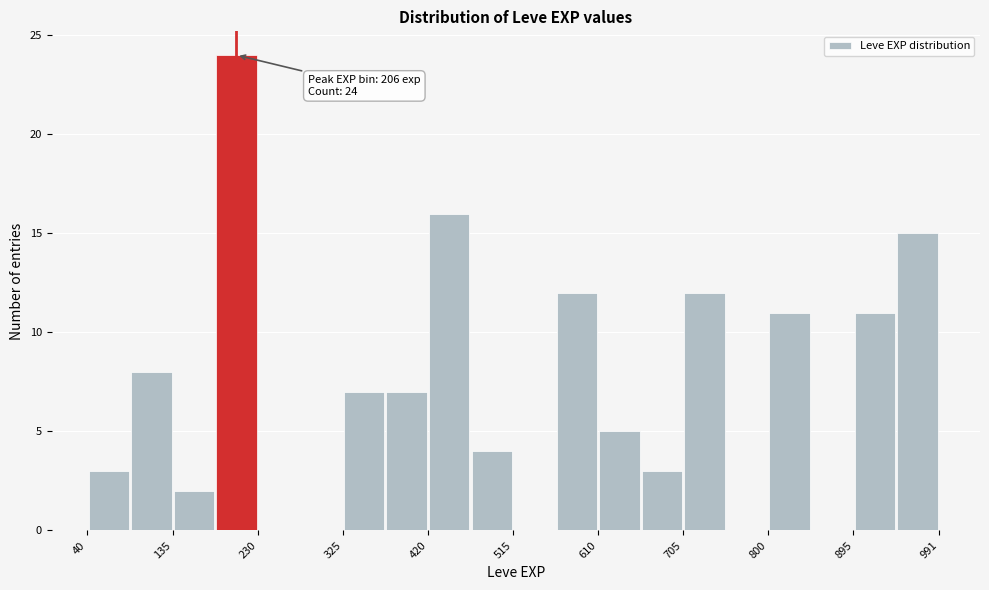

Over which range of the x-axis is the bar tallest?

180 to 230